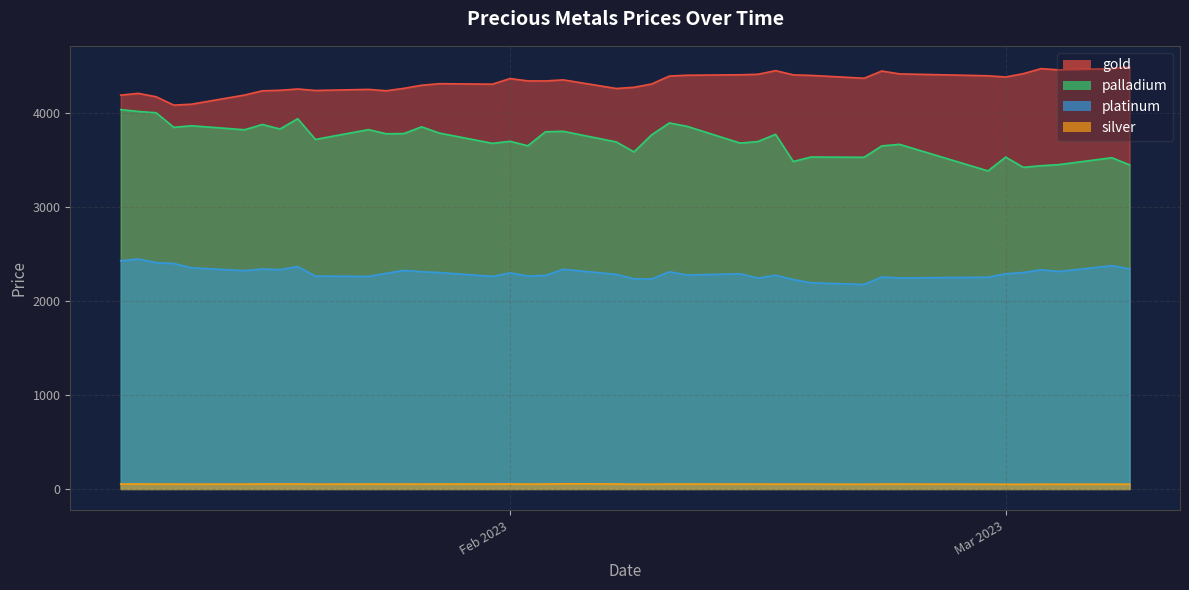

The platinum series shows 3401.9 at 2023-02-21. True or false?

False